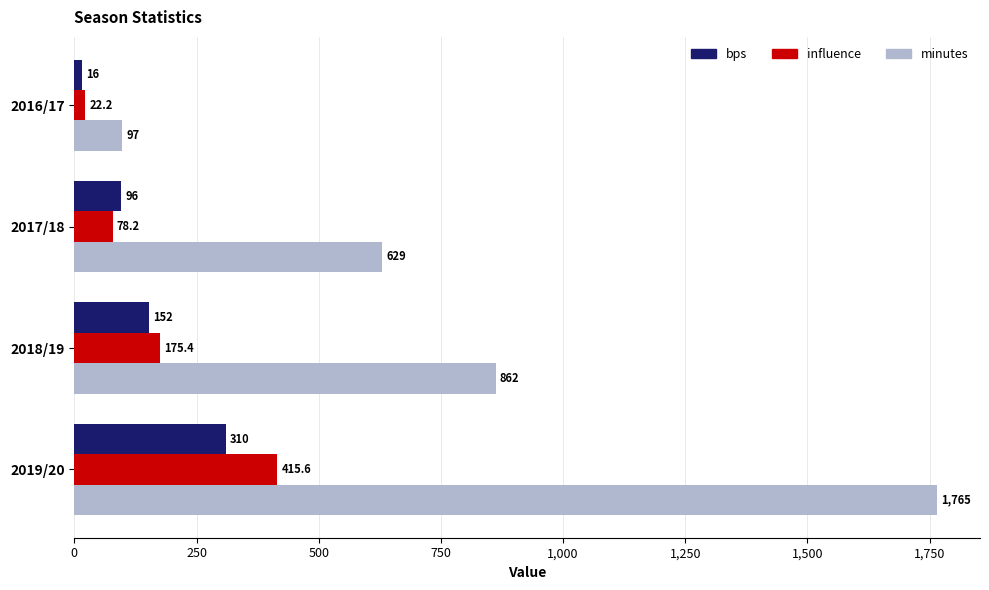

Which series has the largest total across all categories?

minutes